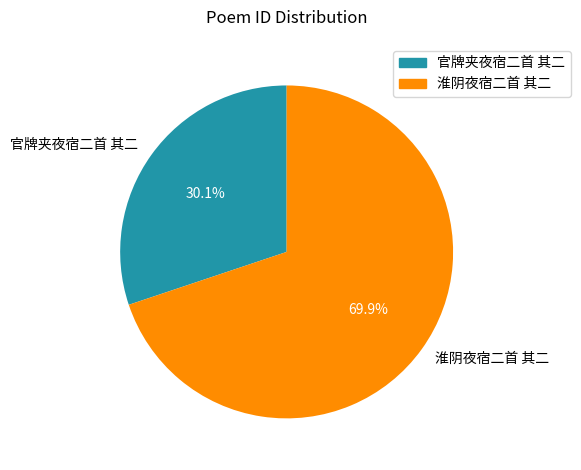

Rank the categories by value from lowest to highest.

官牌夹夜宿二首 其二, 淮阴夜宿二首 其二